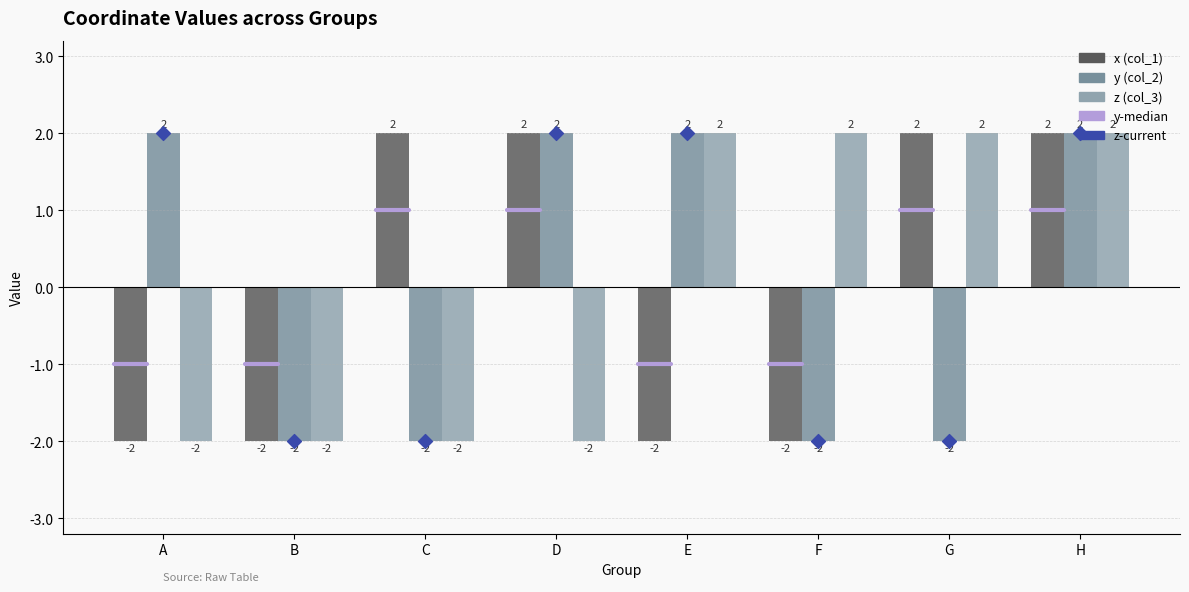

Is the value of x at F greater than the value of y at H?

No